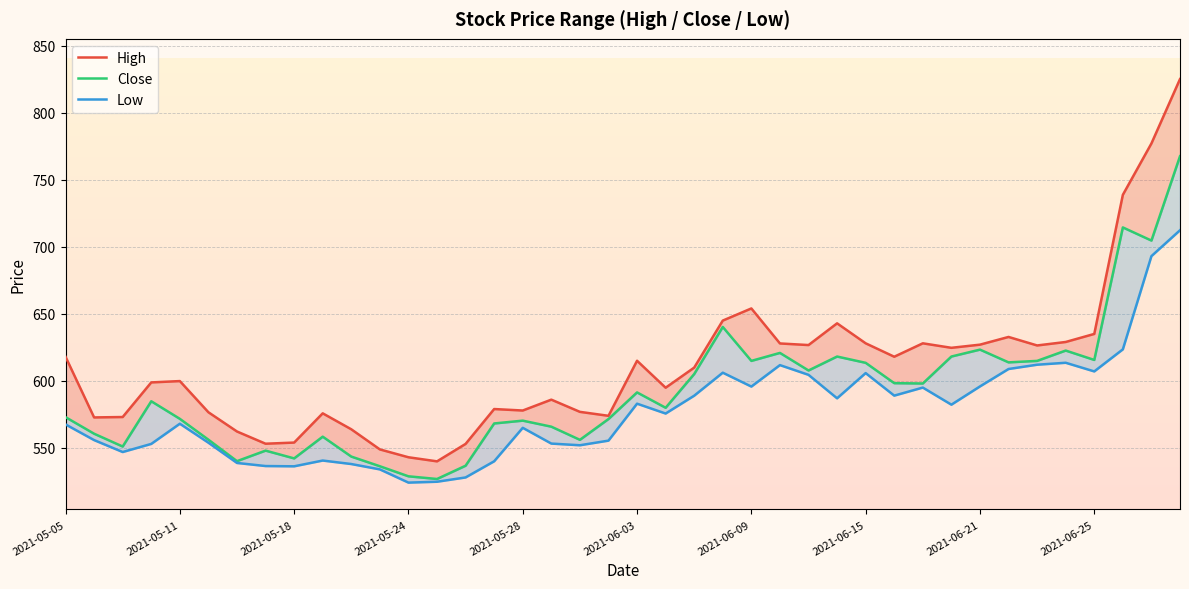

At 2021-06-25, list the series in order from largest to smallest.

High, Close, Low